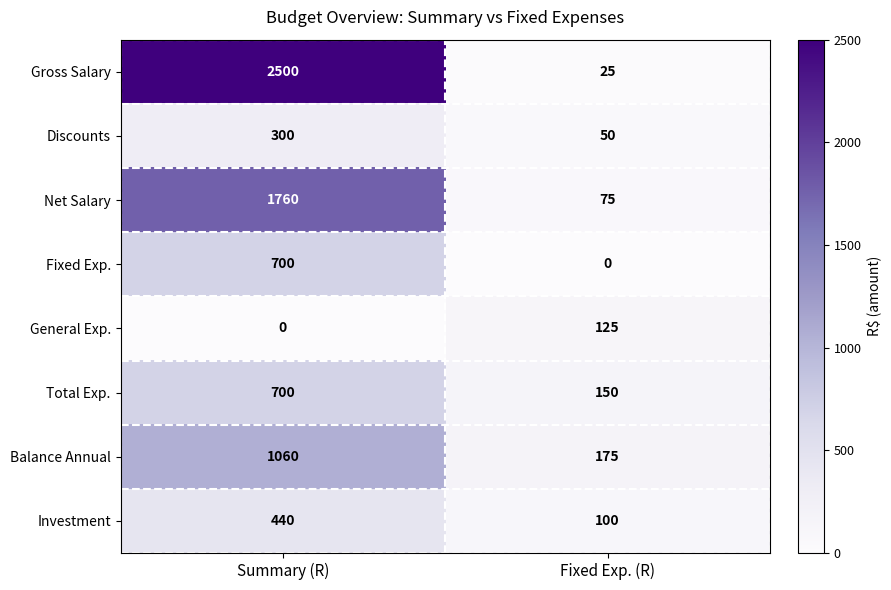

What is the approximate value of Investment at Summary (R)?

440